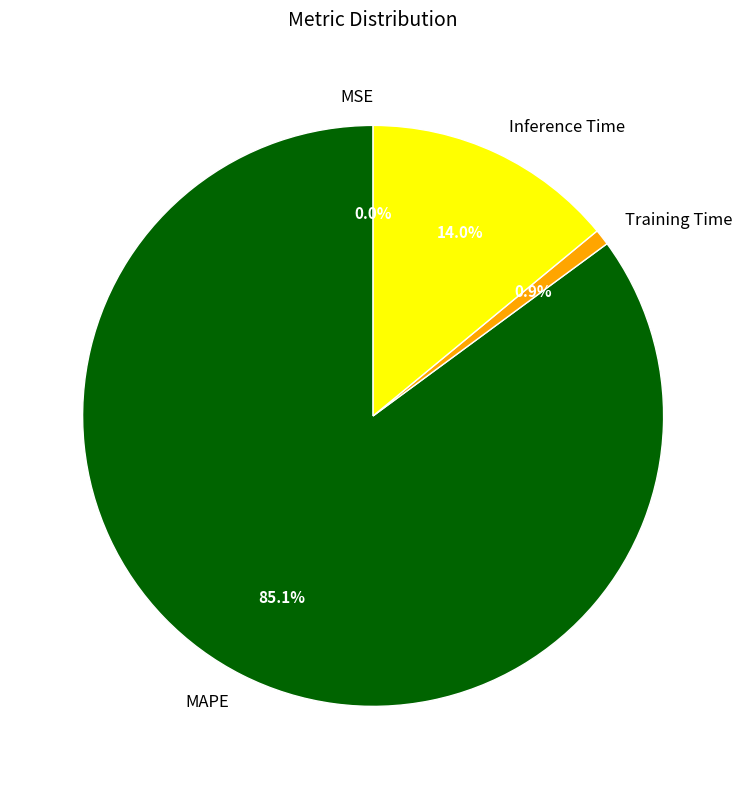

What percentage do Inference Time and Training Time together represent?

14.9%